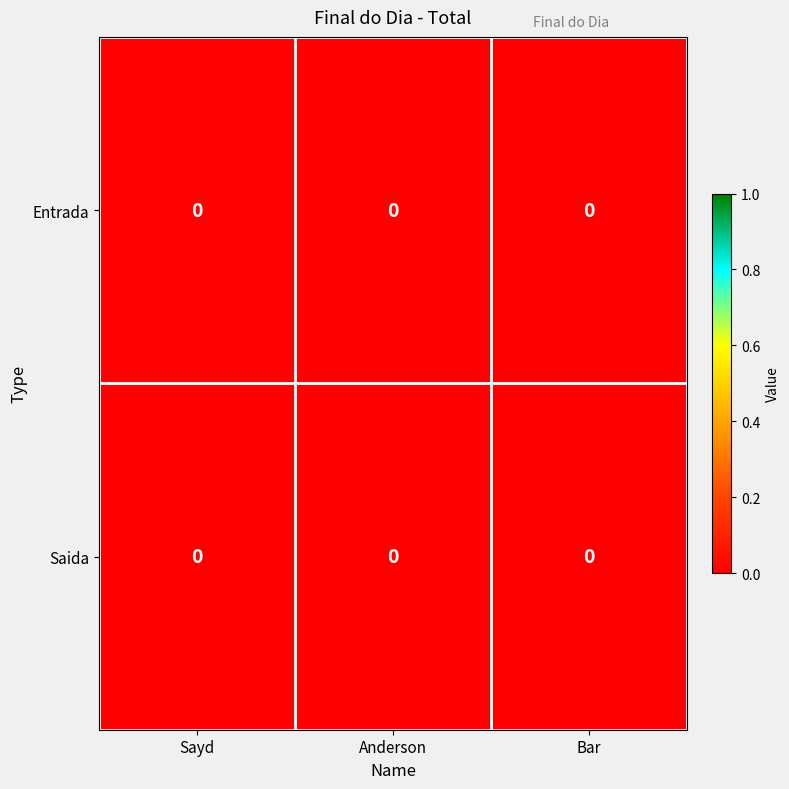

Which label corresponds to the smallest value in the chart?

Anderson